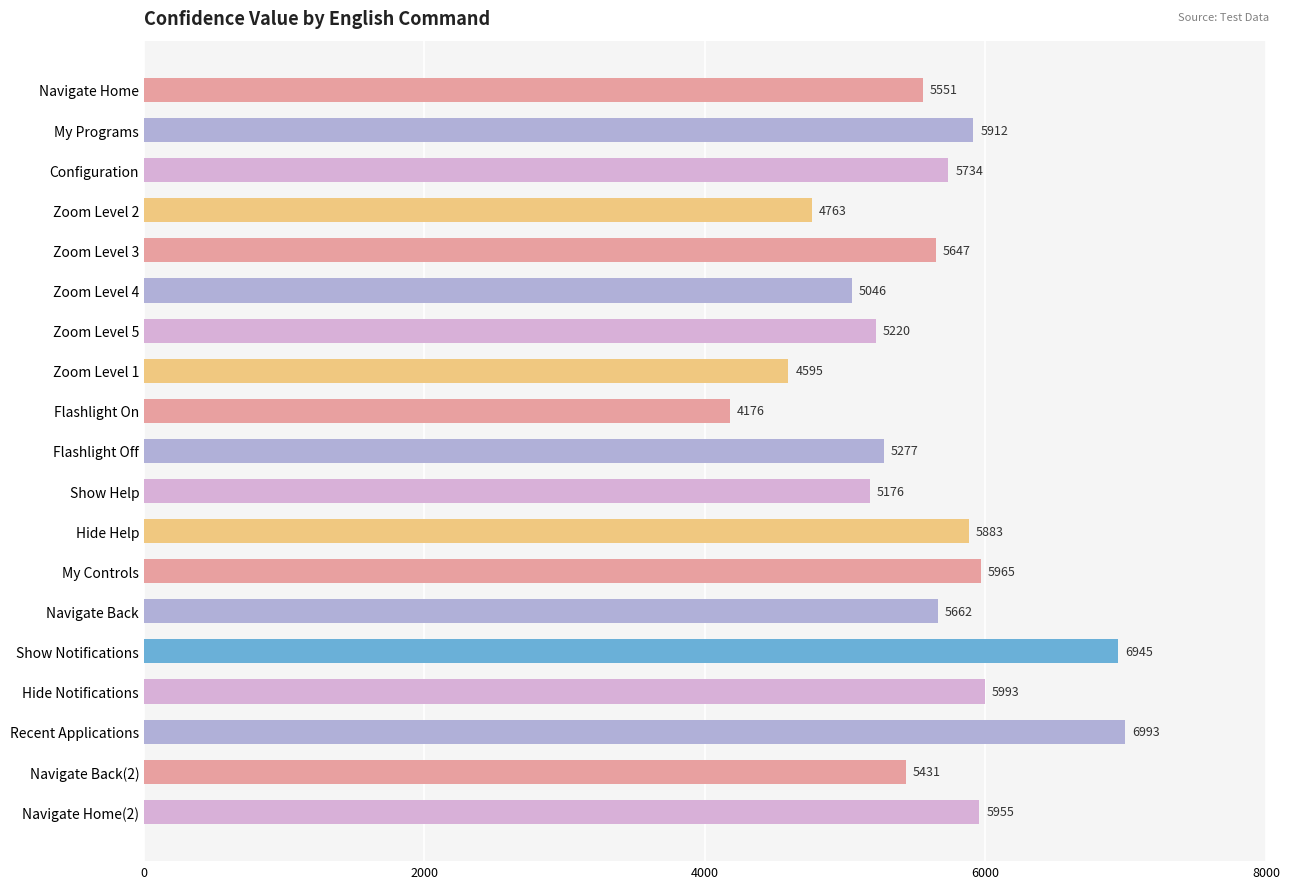

What is the sum of all values?

105924